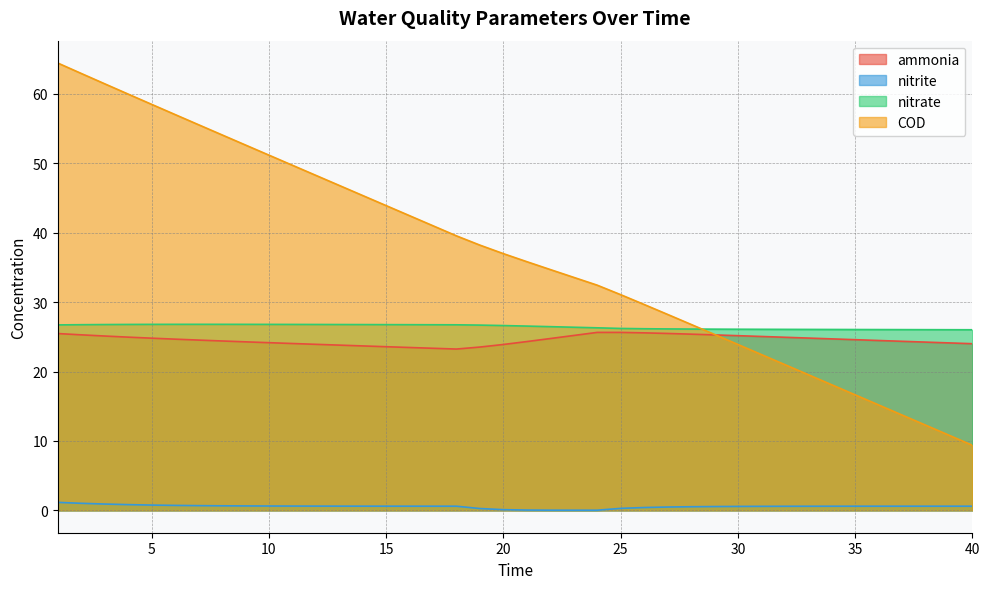

Rank the categories by nitrate value from highest to lowest.

7, 8, 6, 9, 5, 10, 11, 4, 12, 13, 3, 14, 15, 16, 2, 17, 18, 1, 19, 20, 21, 22, 23, 24, 25, 26, 27, 28, 29, 30, 31, 32, 33, 34, 35, 36, 37, 38, 39, 40